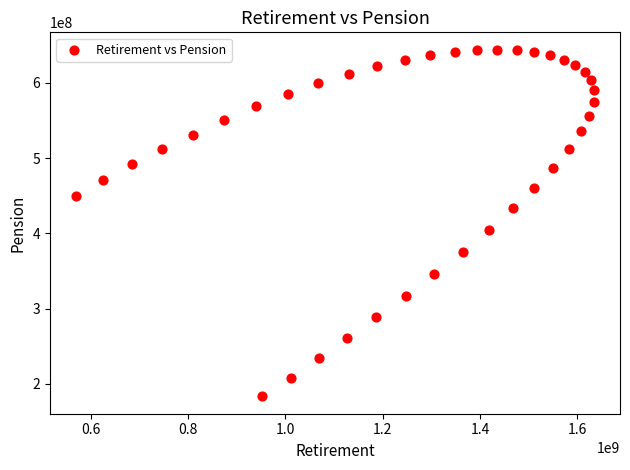

What is the range of X values (max minus min)?

1064152806